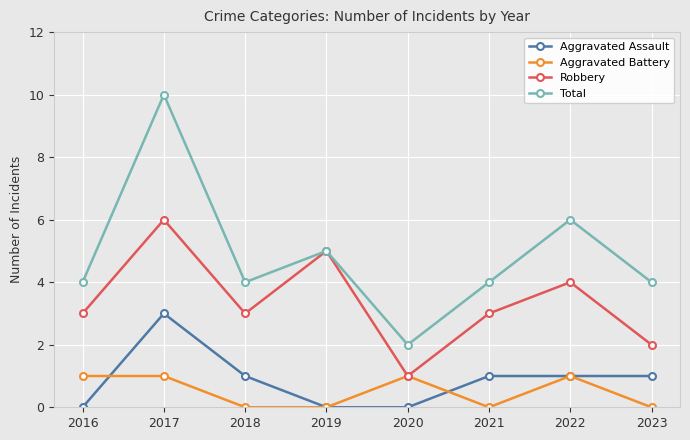

The Total series shows 4 at 2023. True or false?

True